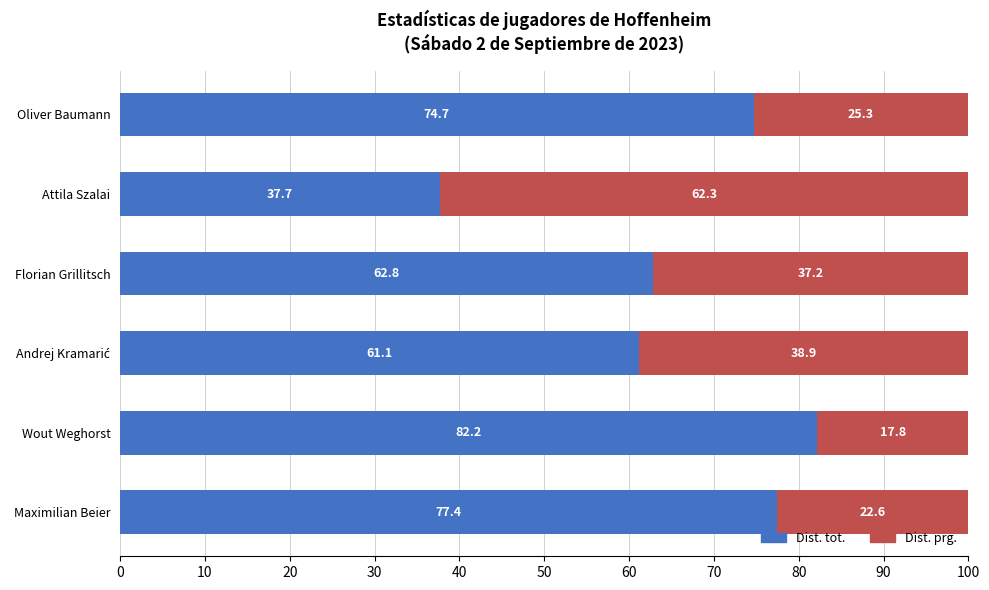

What is the total value across all series at Florian Grillitsch?

100.0